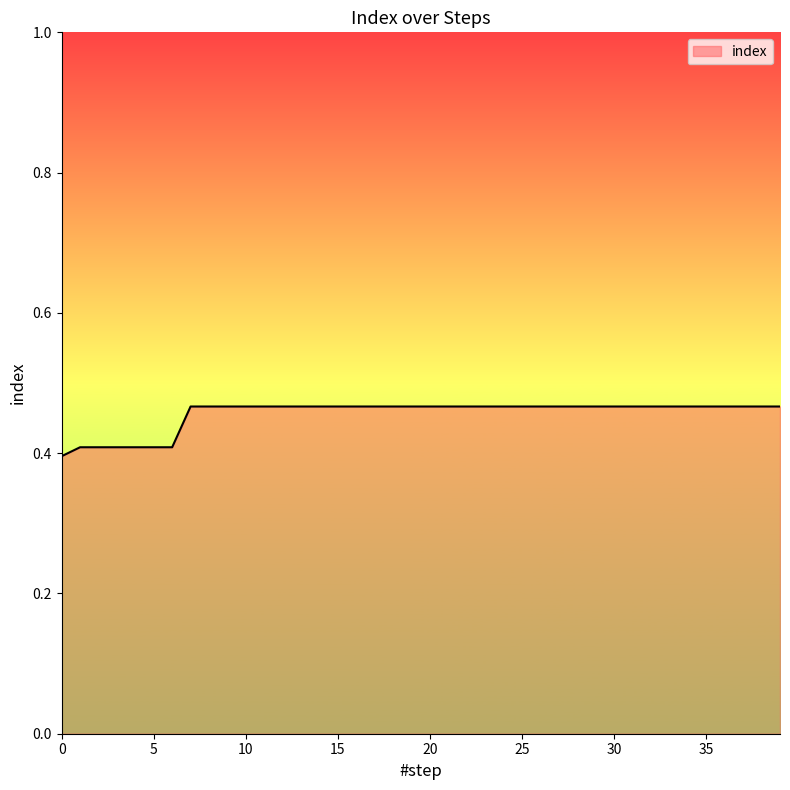

What is the minimum value shown in the chart?

0.4